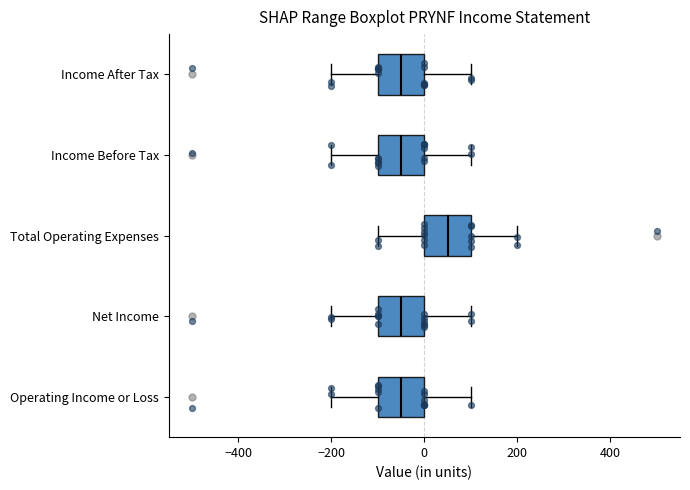

Reading bottom to top, read every box against the x-axis: the position of its median line, the range the box covers, and the ends of its whiskers. The values are not printed on the chart, so give them approximately, as read against the axis.

Operating Income or Loss: median -40, box -100 to 0, whiskers -200 to 100
Net Income: median -40, box -100 to 0, whiskers -200 to 100
Total Operating Expenses: median 60, box 0 to 100, whiskers -100 to 200
Income Before Tax: median -40, box -100 to 0, whiskers -200 to 100
Income After Tax: median -40, box -100 to 0, whiskers -200 to 100